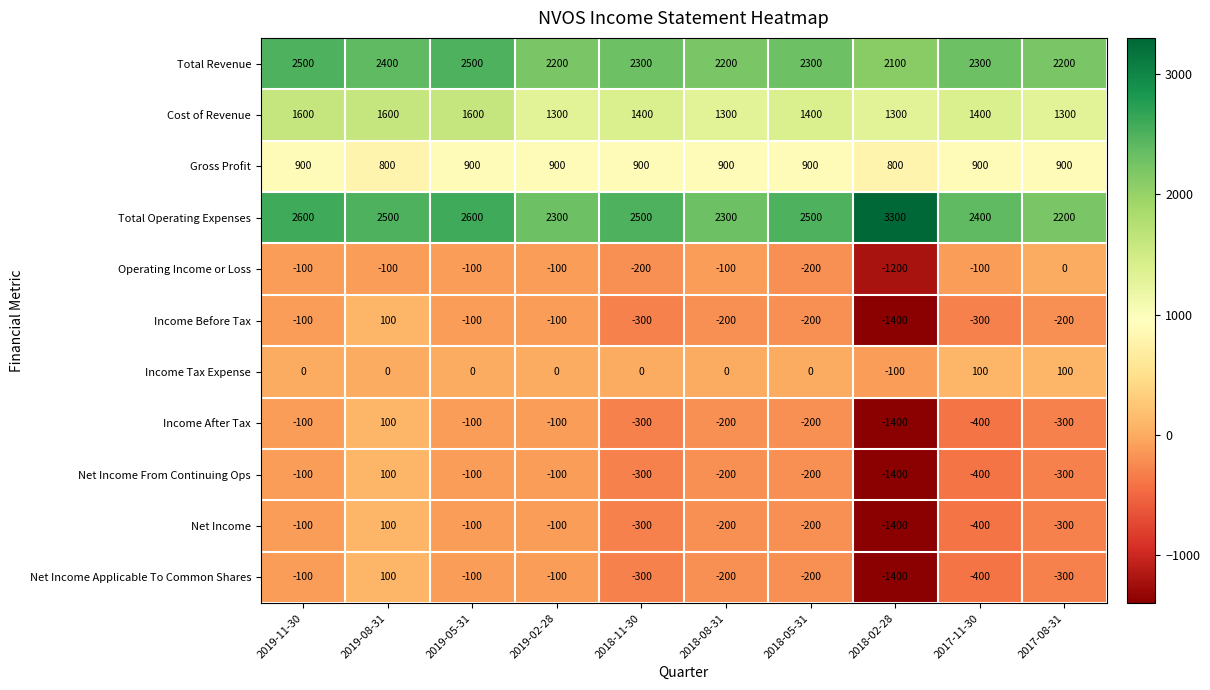

How many Total Revenue values are between 2200 and 2400?

7